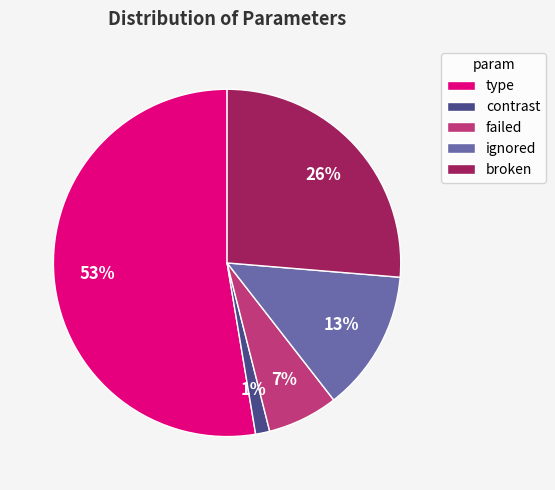

Does type represent more than half of the total?

Yes